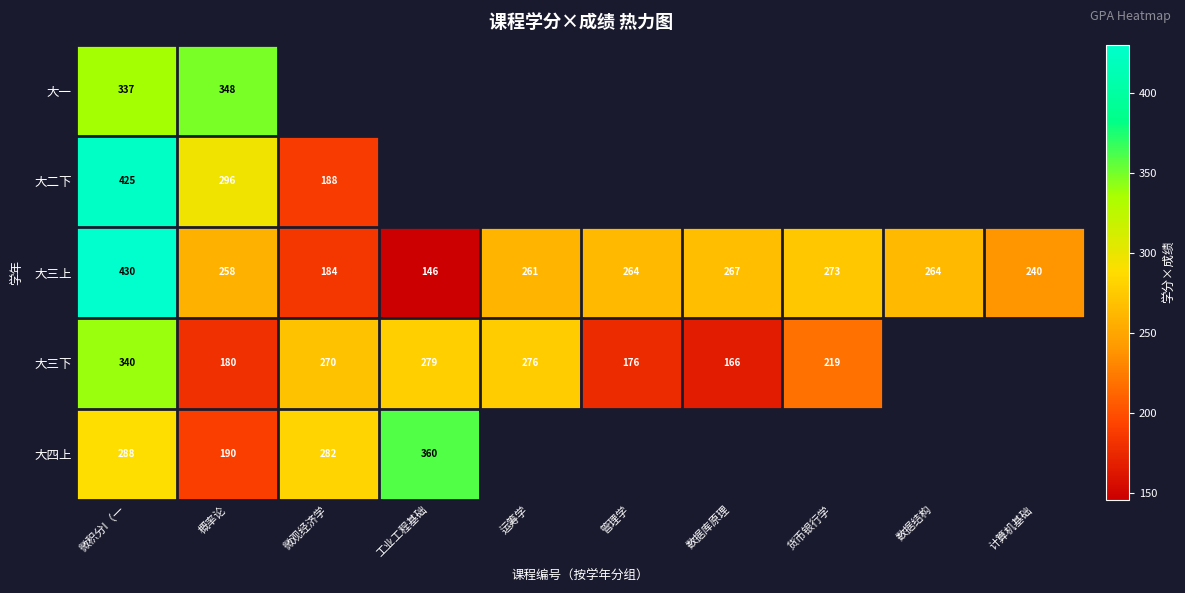

What is the difference between the maximum and minimum values in the 大三上 series?

284.0